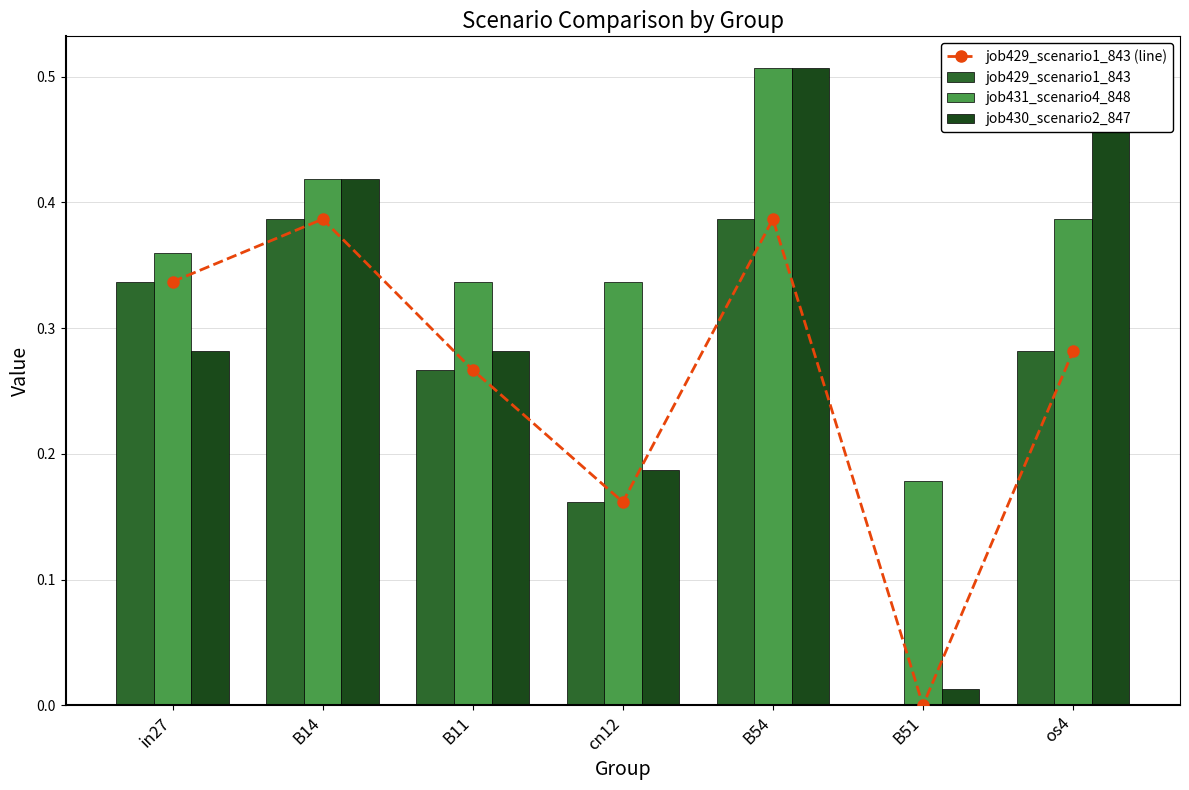

Which label corresponds to the largest value in the chart?

B54